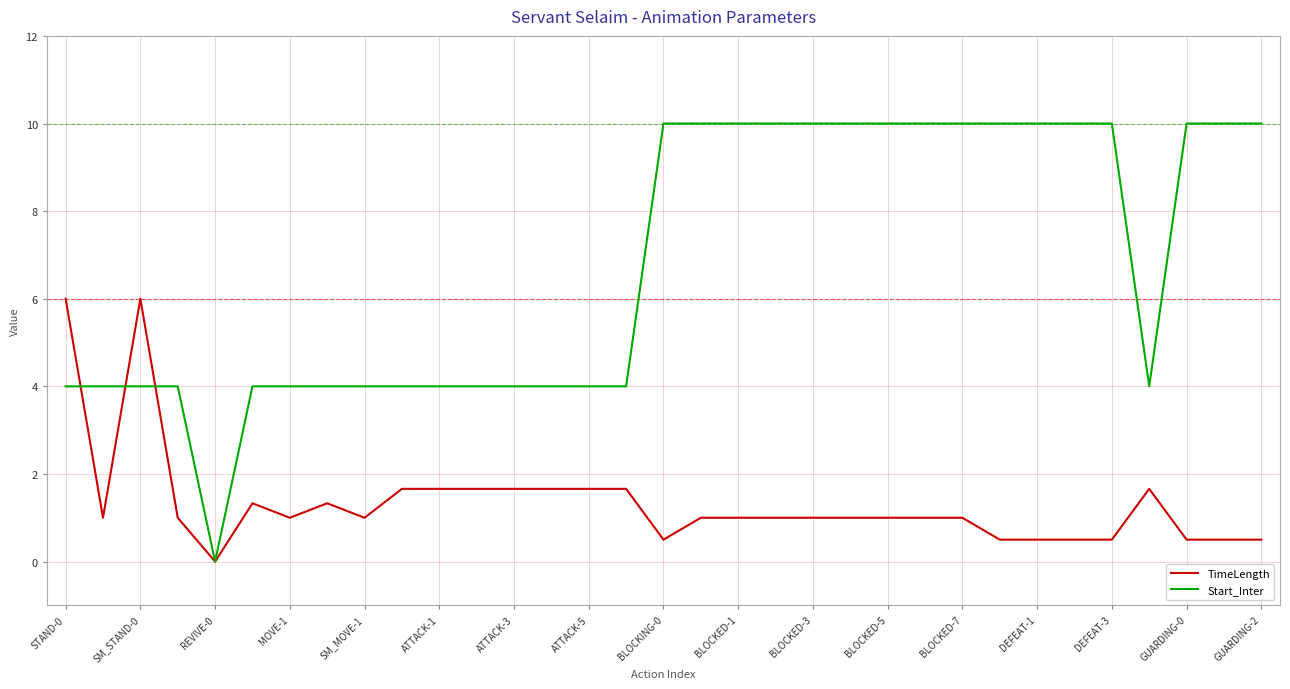

Which series has the largest total across all categories?

Start_Inter